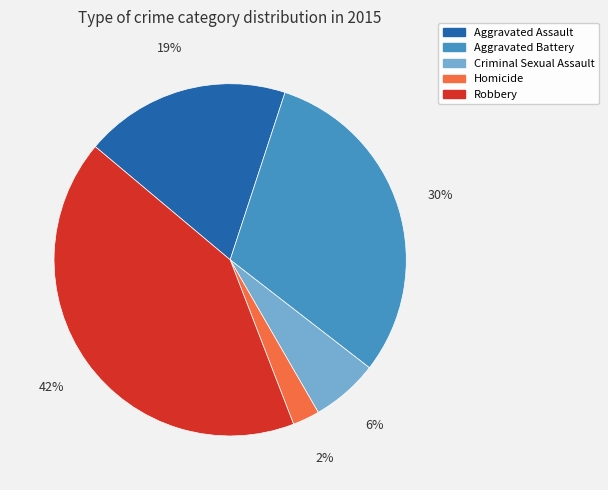

Is there a majority slice in this chart?

No